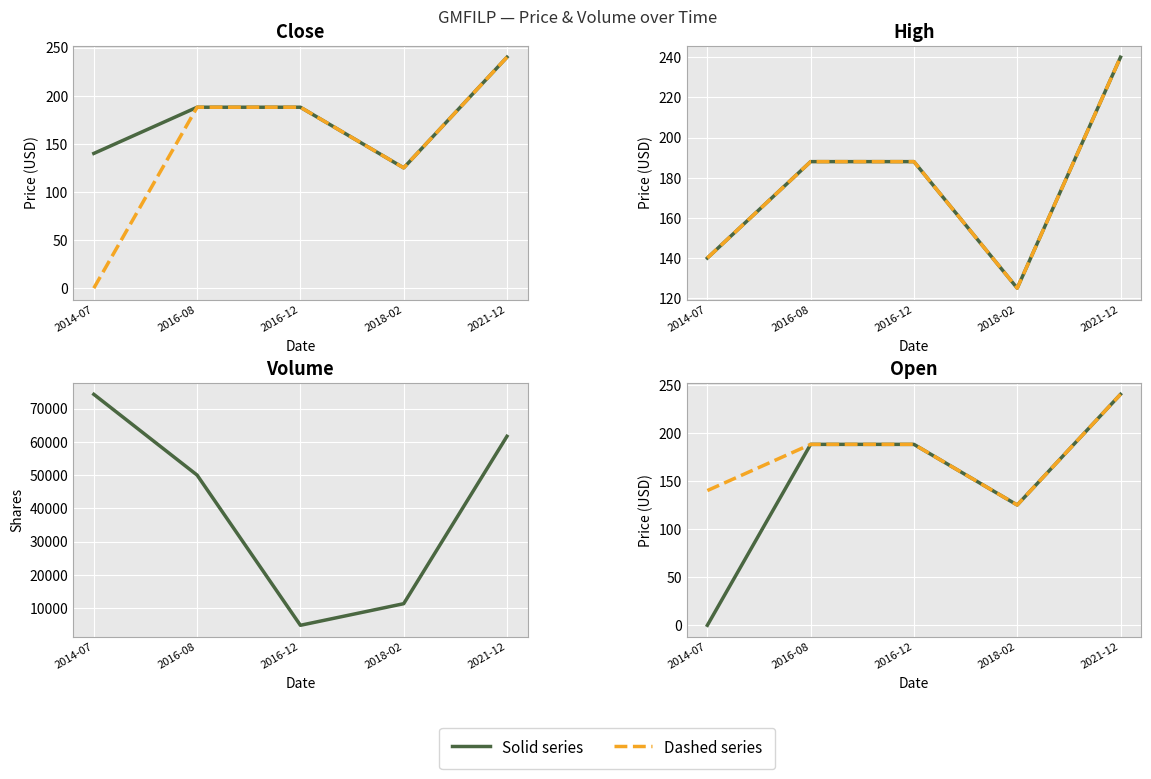

What is the sum of all Close values?

881